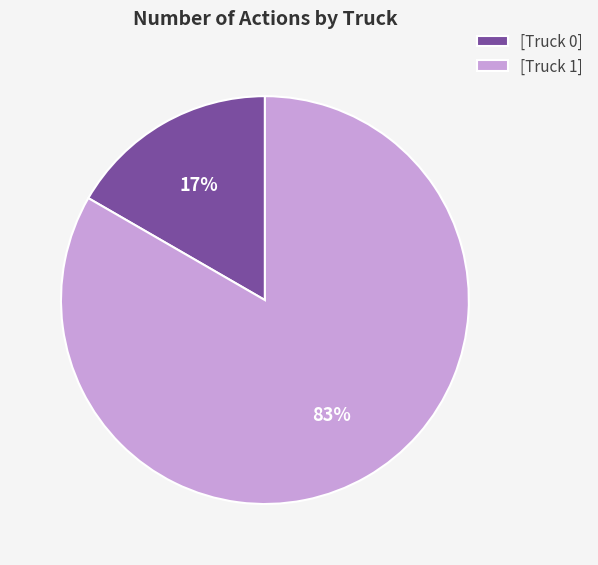

Which slice is the largest?

[Truck 1]